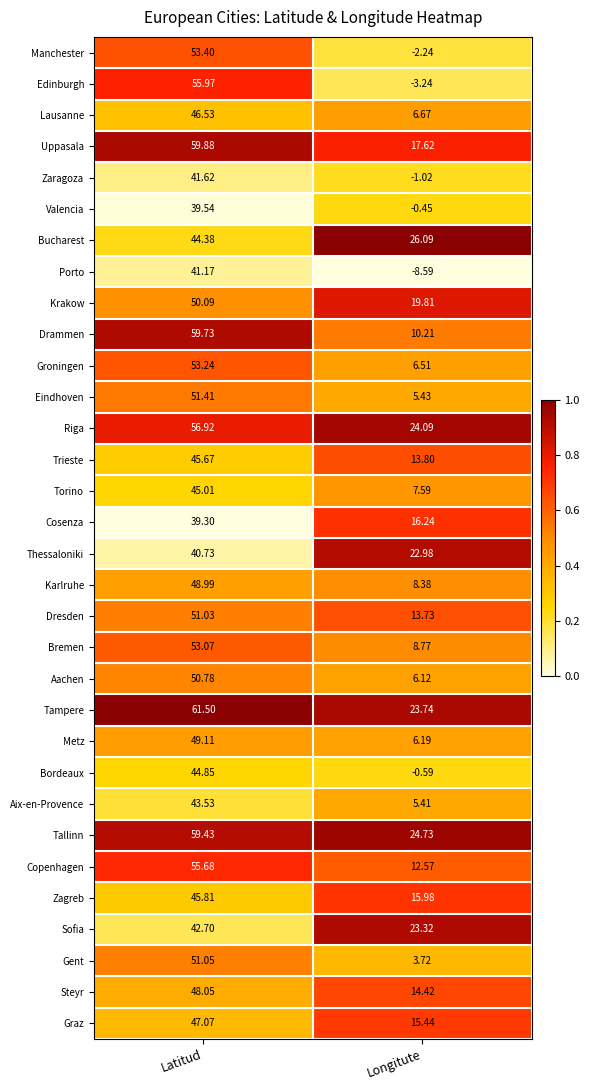

Is the value of Aachen at Latitud greater than the value of Eindhoven at Longitute?

Yes